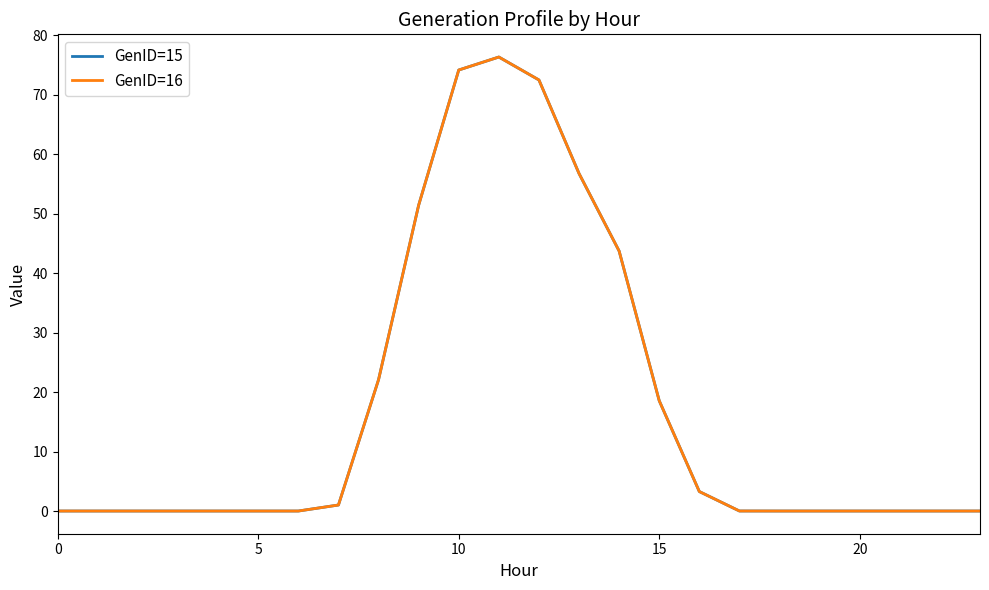

Which series has the widest spread of values?

GenID=15